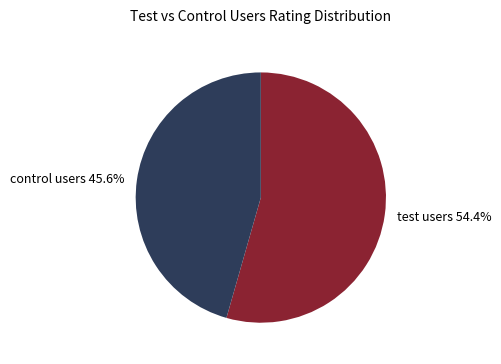

Is test users 54.4% the majority of the pie?

Yes